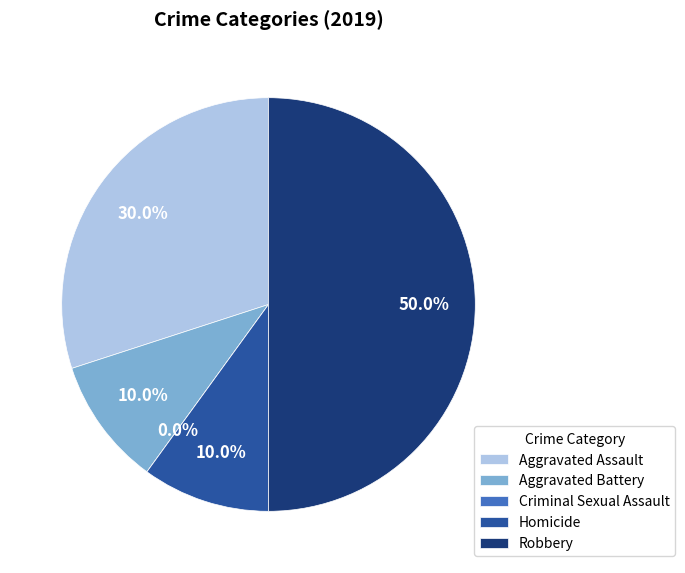

Count the number of slices in the pie.

5